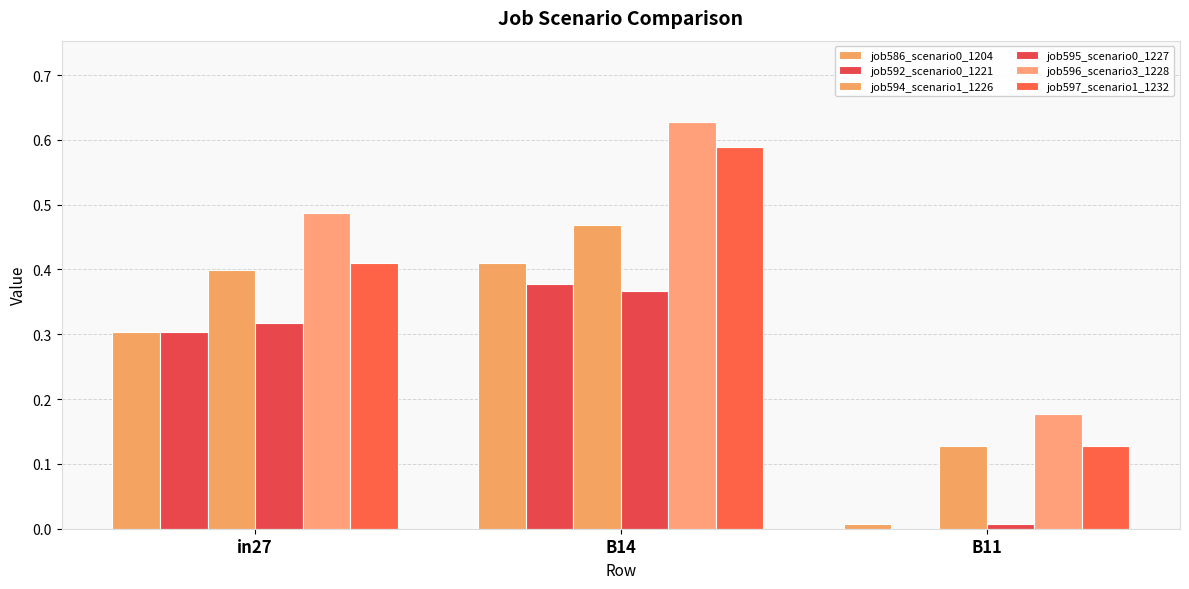

Reading right to left, list all the values displayed in this chart.

job586_scenario0_1204: B11=0.0	B14=0.4	in27=0.3
job592_scenario0_1221: B11=0.0	B14=0.4	in27=0.3
job594_scenario1_1226: B11=0.1	B14=0.5	in27=0.4
job595_scenario0_1227: B11=0.0	B14=0.4	in27=0.3
job596_scenario3_1228: B11=0.2	B14=0.6	in27=0.5
job597_scenario1_1232: B11=0.1	B14=0.6	in27=0.4